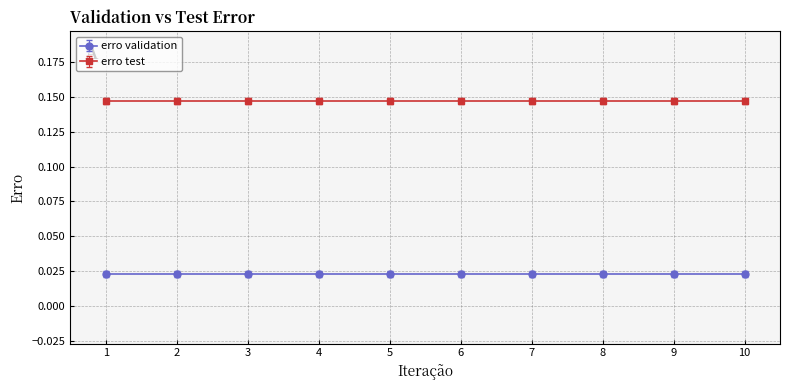

What is the difference between the highest and lowest values at 9?

0.1